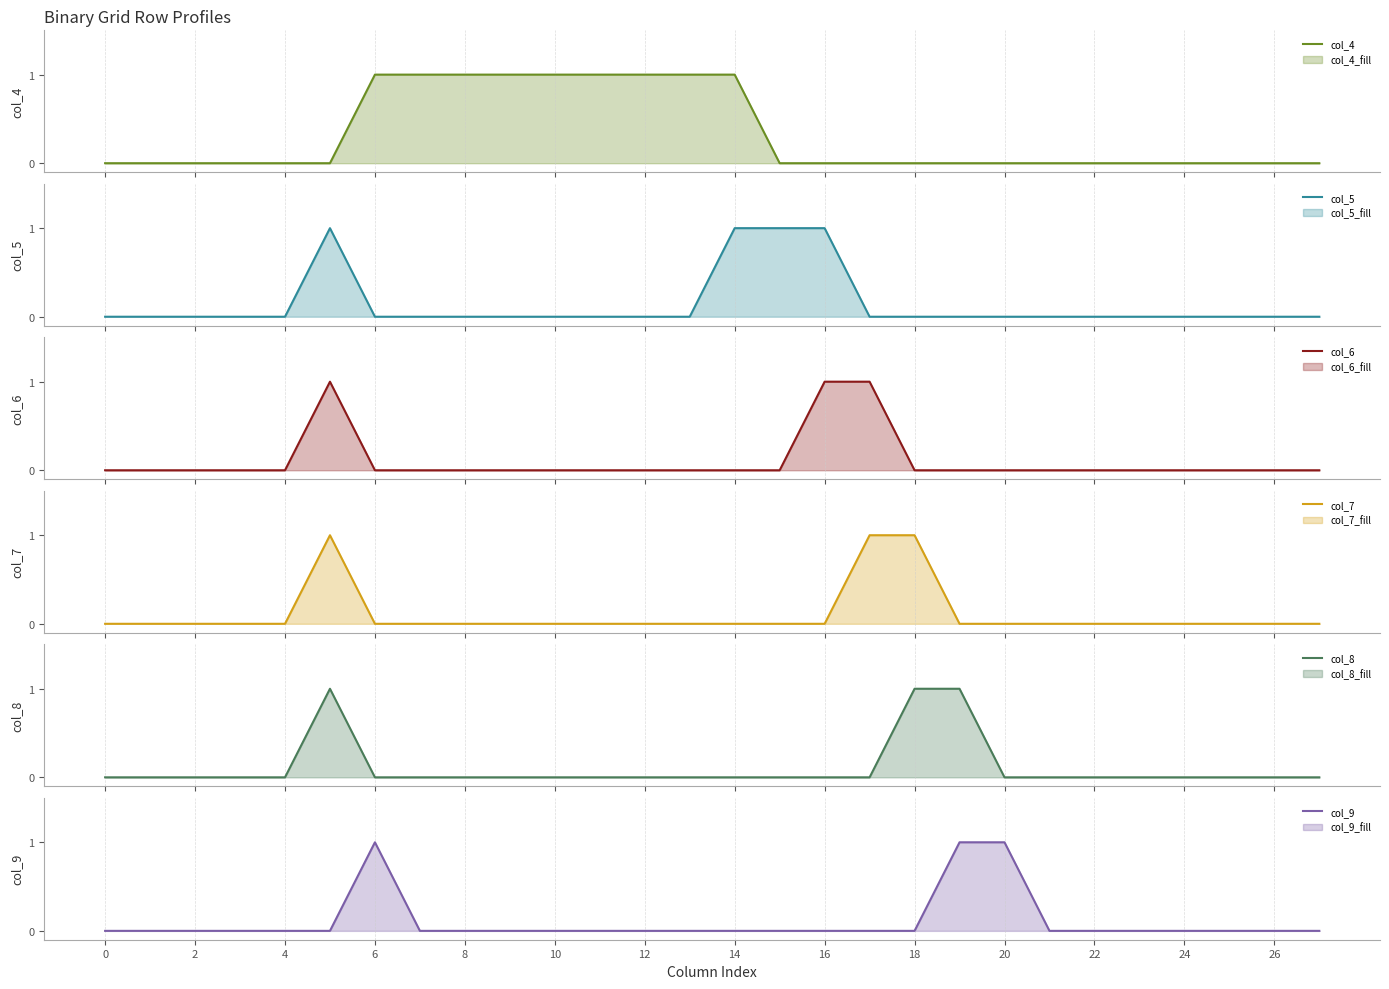

True or false: col_5 has more than 2 points higher than both neighbors.

False